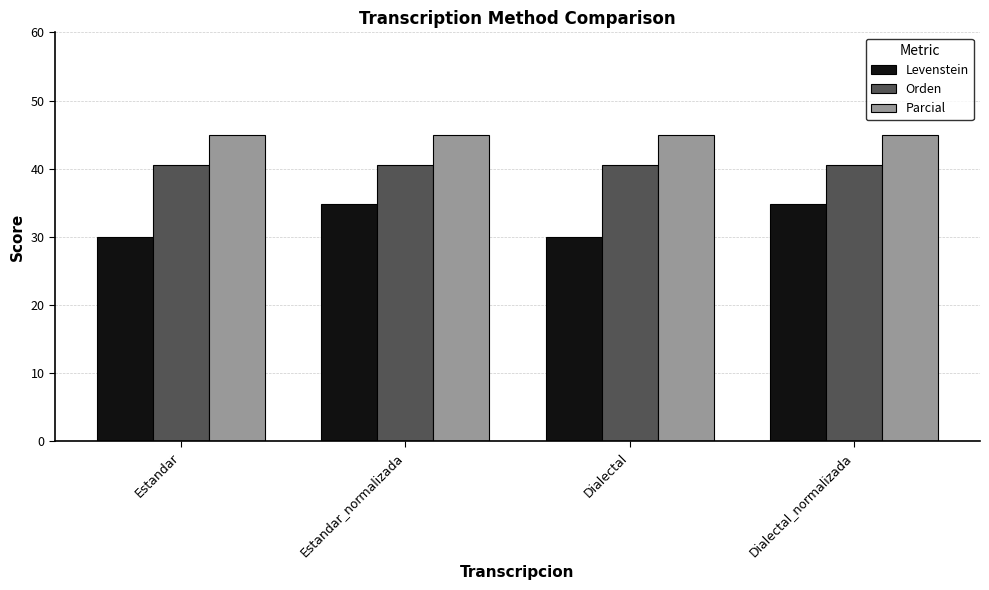

What position from the right is Estandar_normalizada?

3